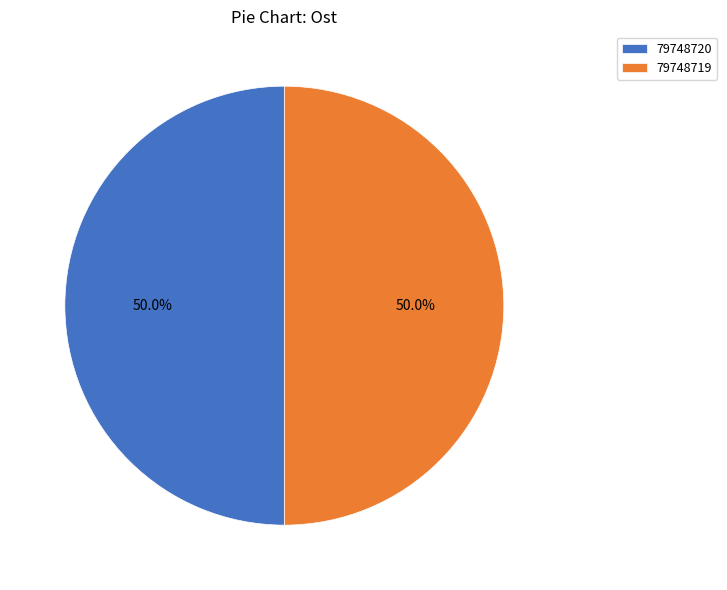

What is the ratio of the value at 79748720 to the value at 79748719?

1.0